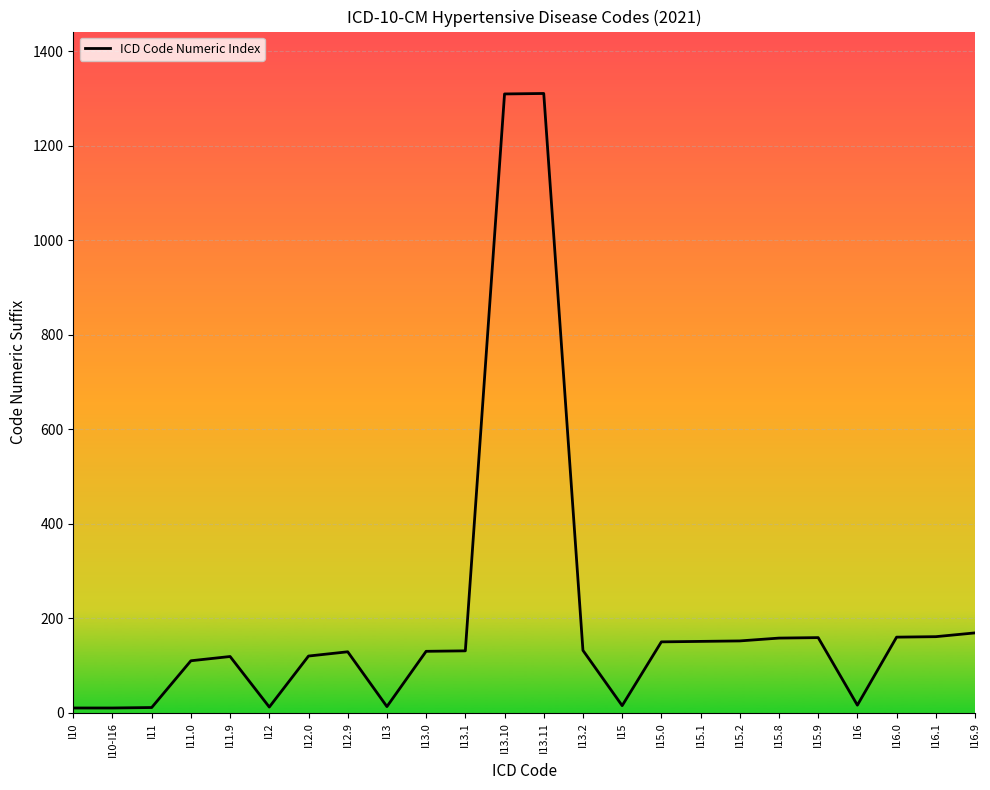

How many lines are shown in the chart?

1